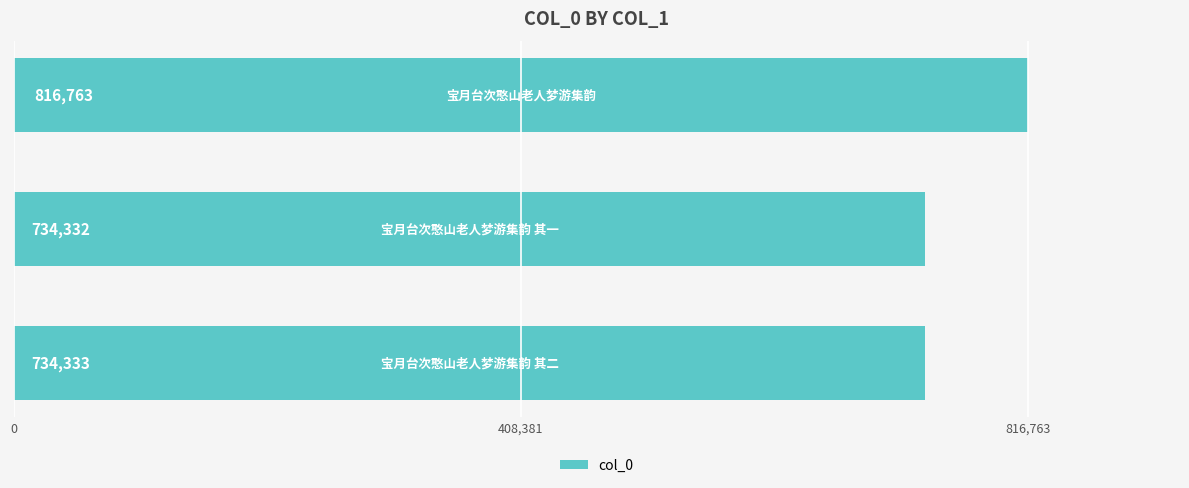

What is the smallest value displayed?

734332